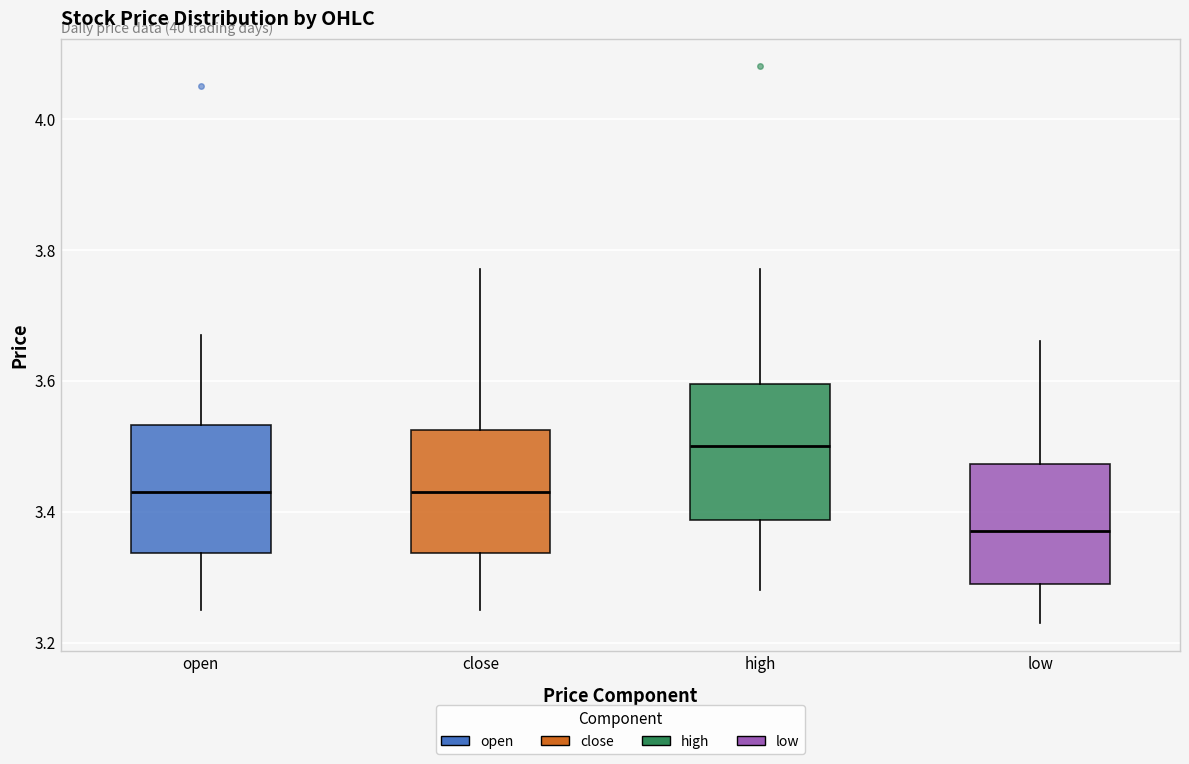

Where is the lower edge of the box for high on the y-axis? The values are not printed on the chart, so give them approximately, as read against the axis.

3.38